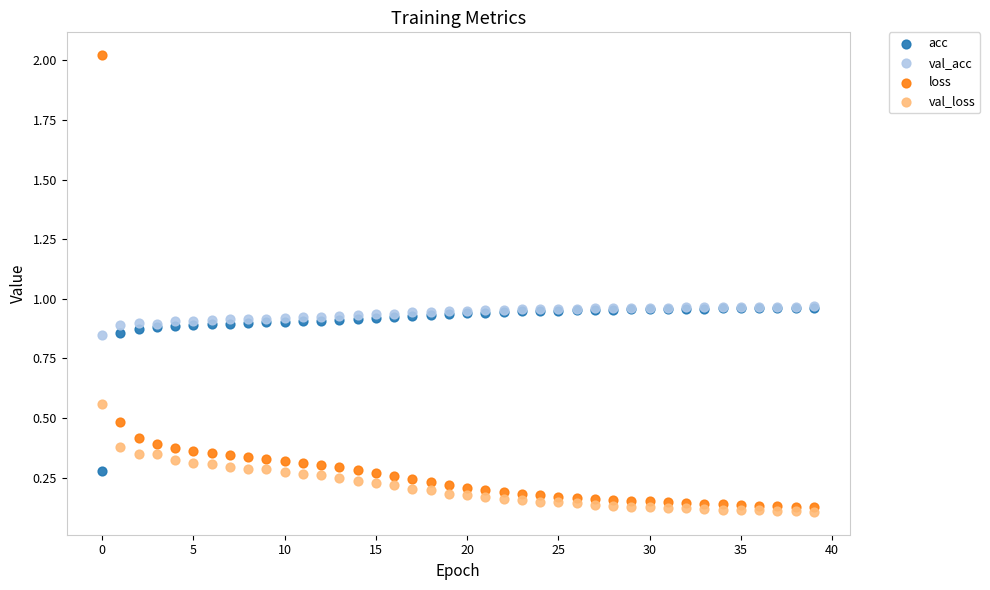

Which series reaches the maximum Y coordinate?

loss